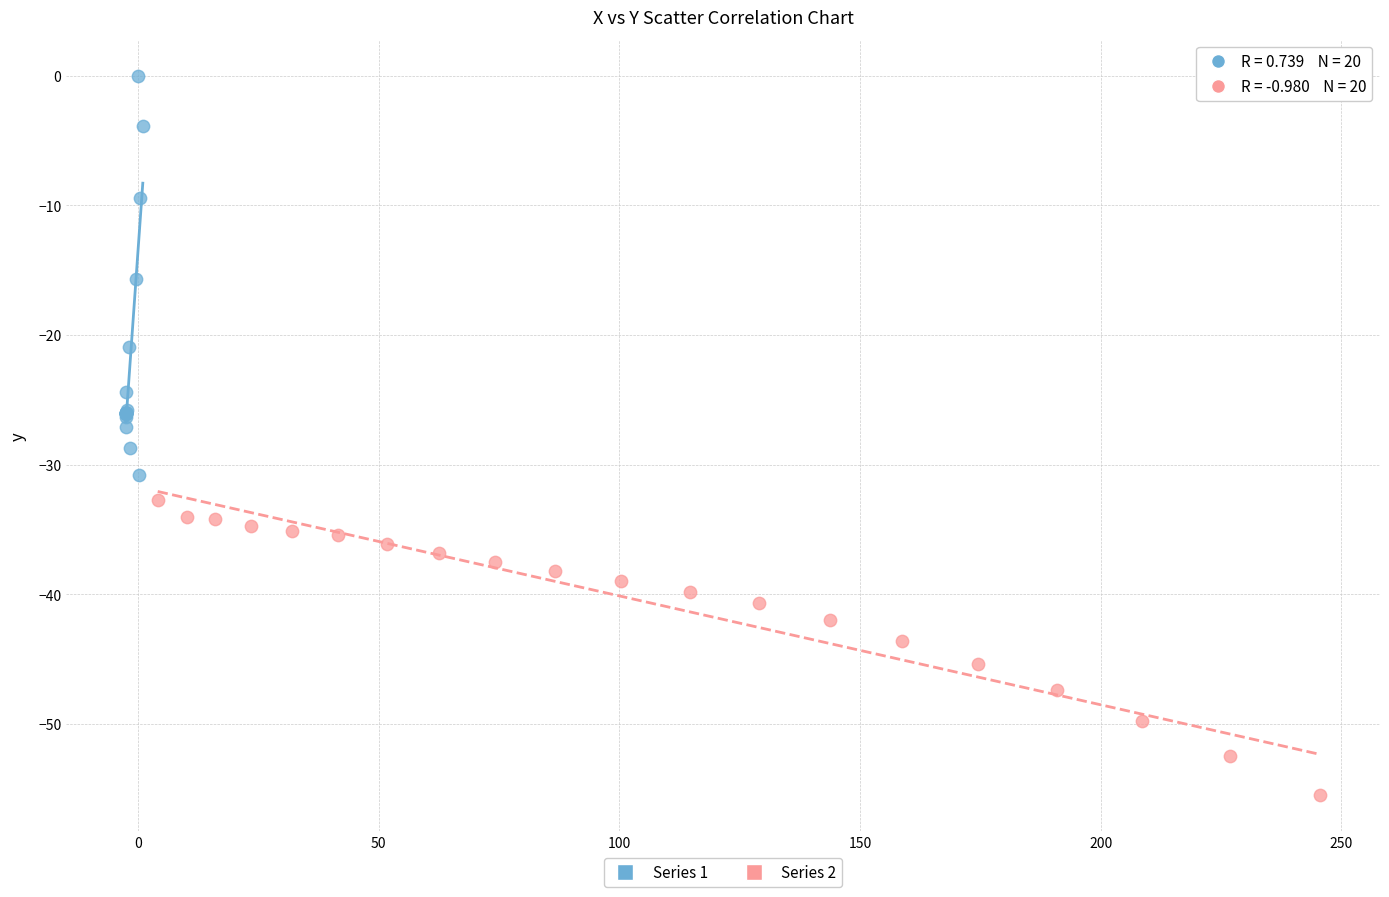

Which series has the widest spread of Y values?

Series 1